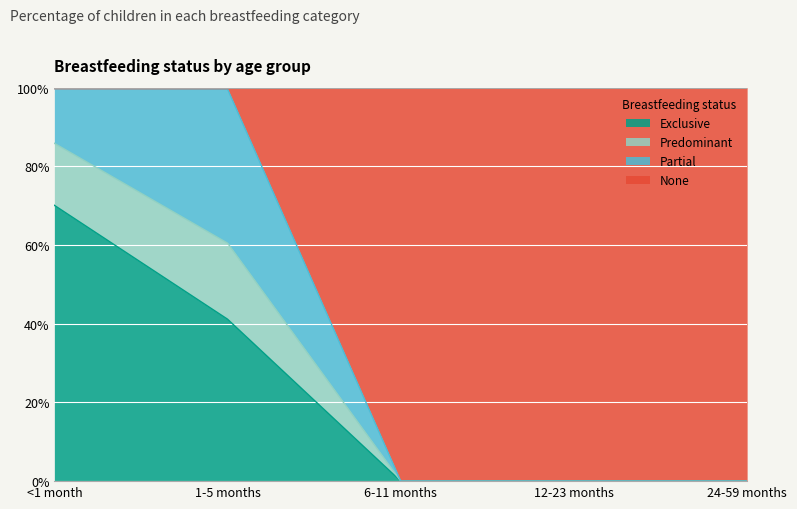

What is the average value of the Exclusive series?

0.2